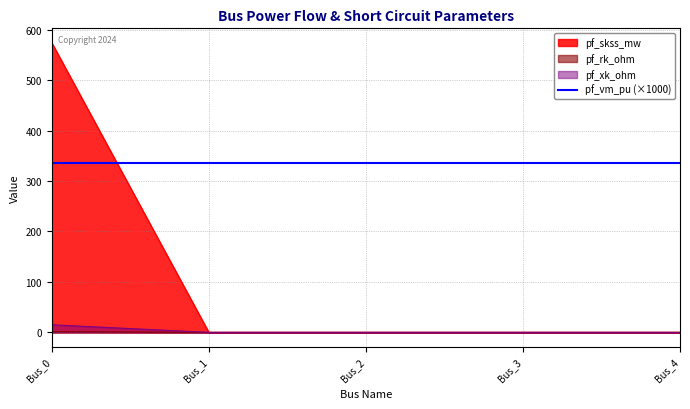

True or false: pf_xk_ohm and pf_skss_mw cross at least once.

False